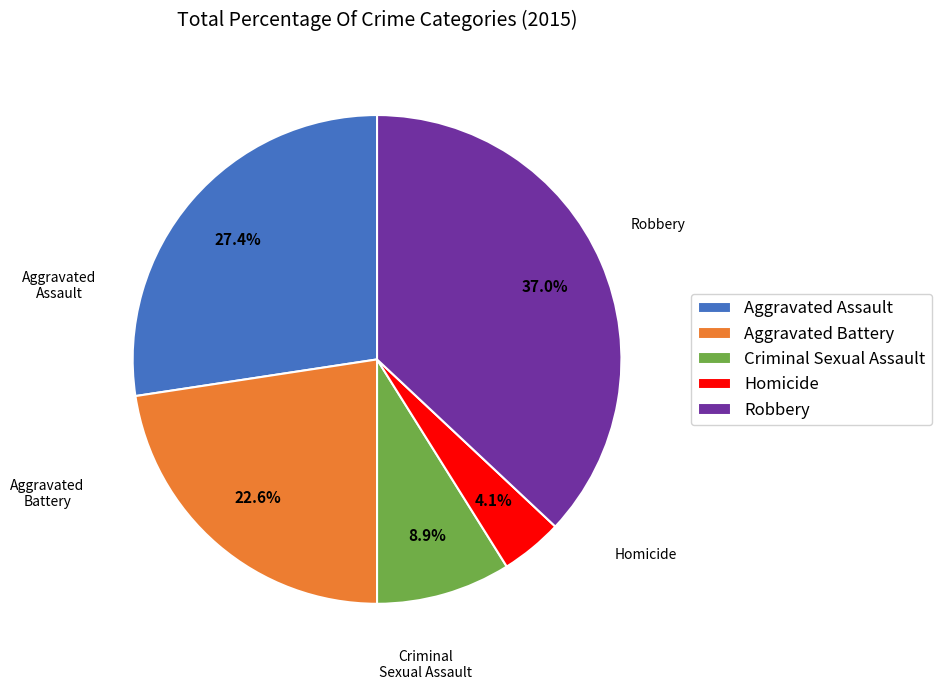

Approximately how many times larger is the value at Aggravated Assault compared to Criminal Sexual Assault?

3.1